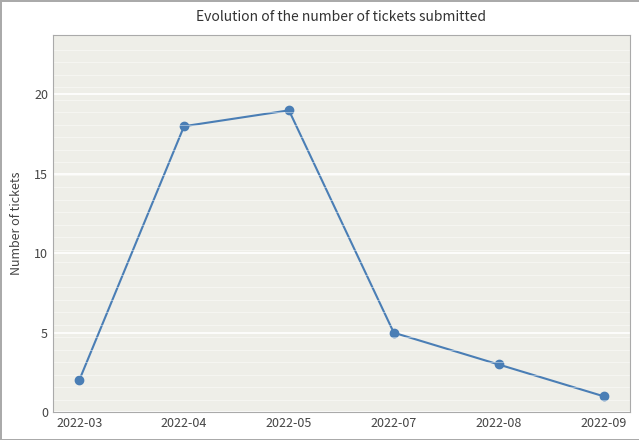

At which label does the data first exceed 5?

2022-04